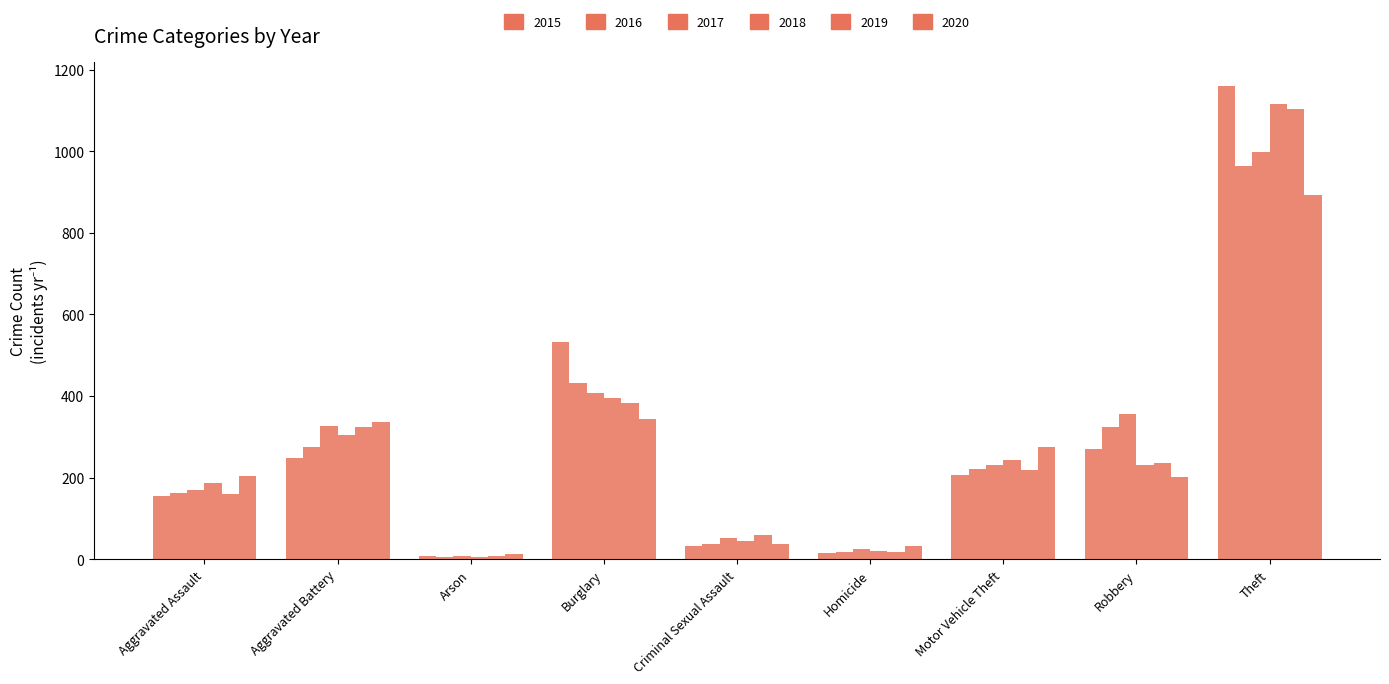

How many bars are there in each group?

6